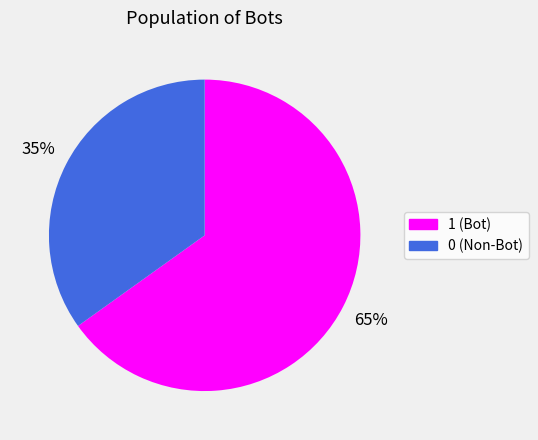

Rank the categories by value from lowest to highest.

0, 1